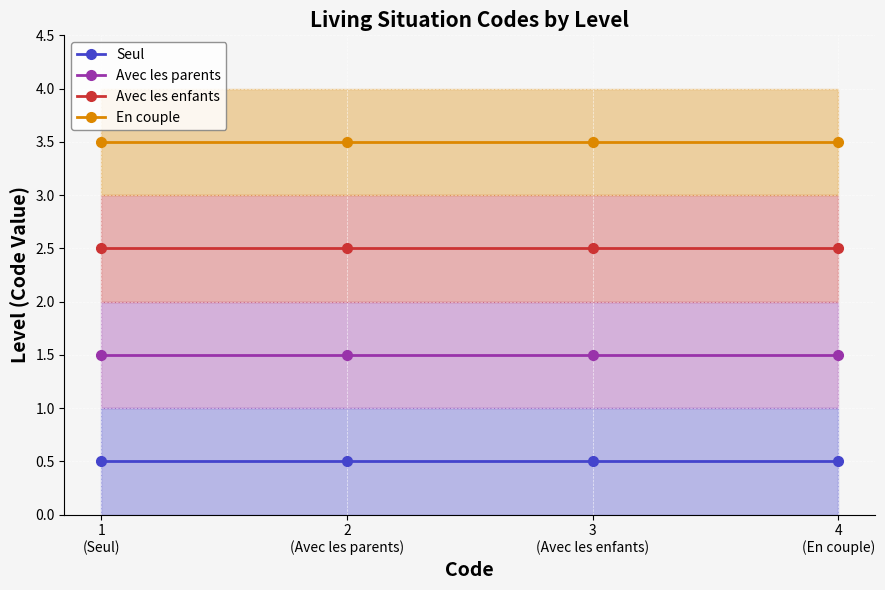

At which category is the sum across all series the highest?

1
(Seul)